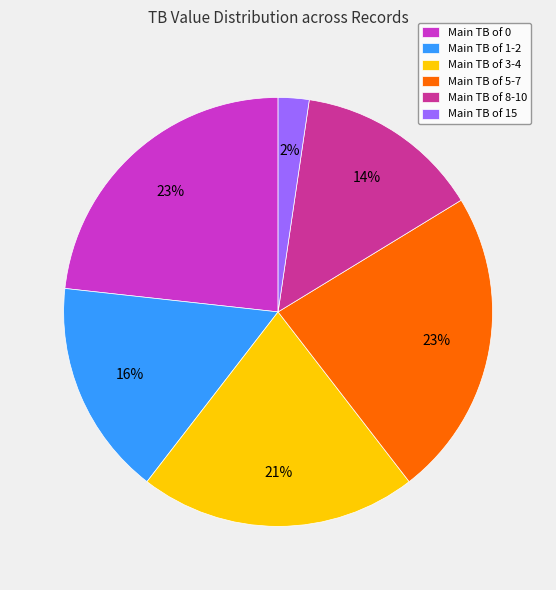

Does any single category account for the majority?

No